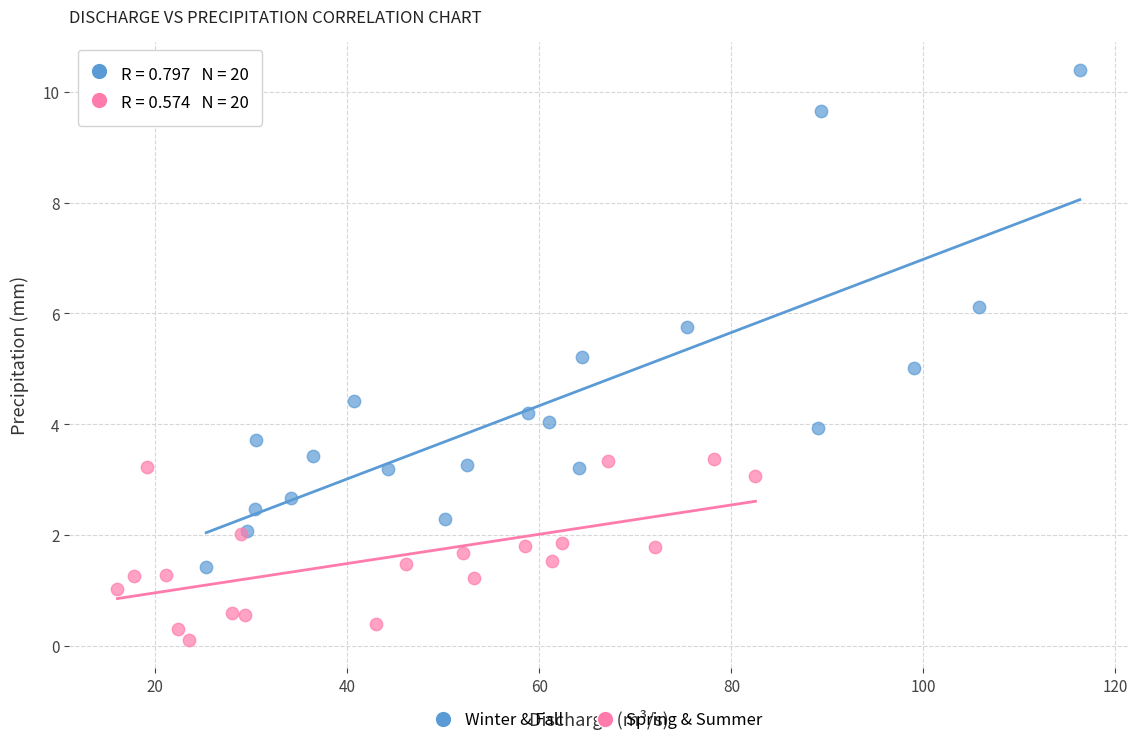

Which series has the largest Y range (max minus min)?

Winter & Fall